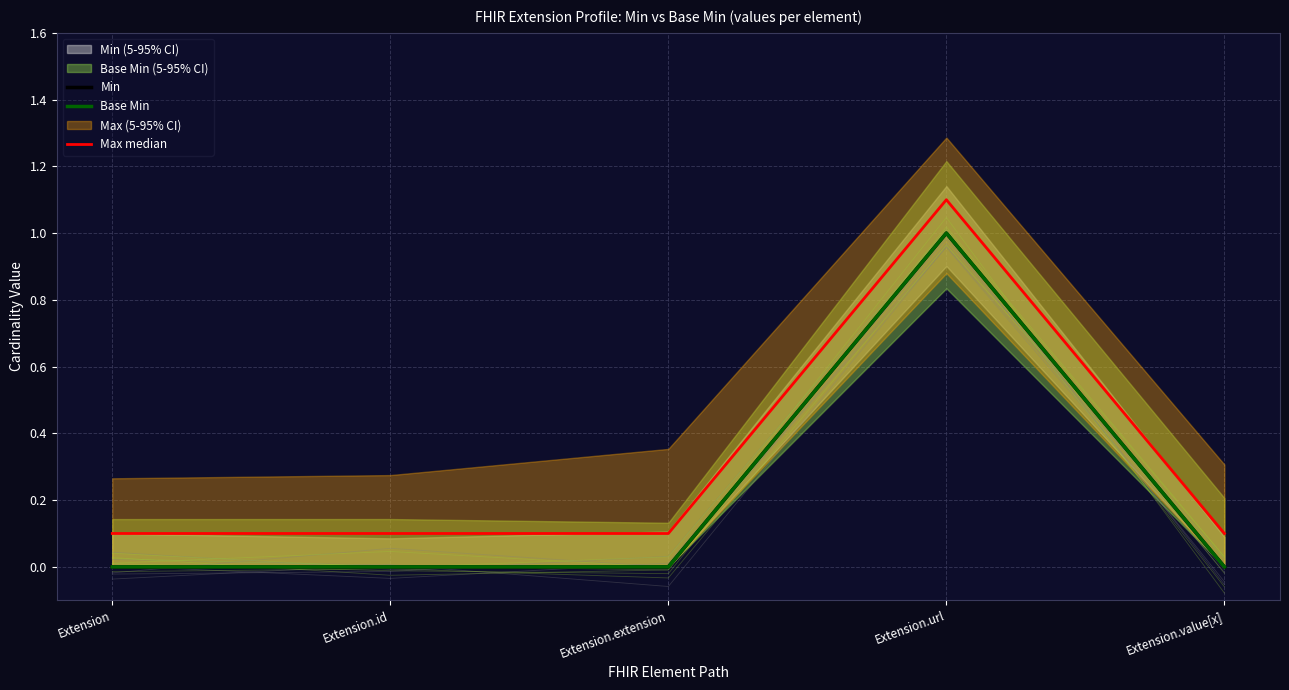

At how many categories does at least one series exceed 0?

5